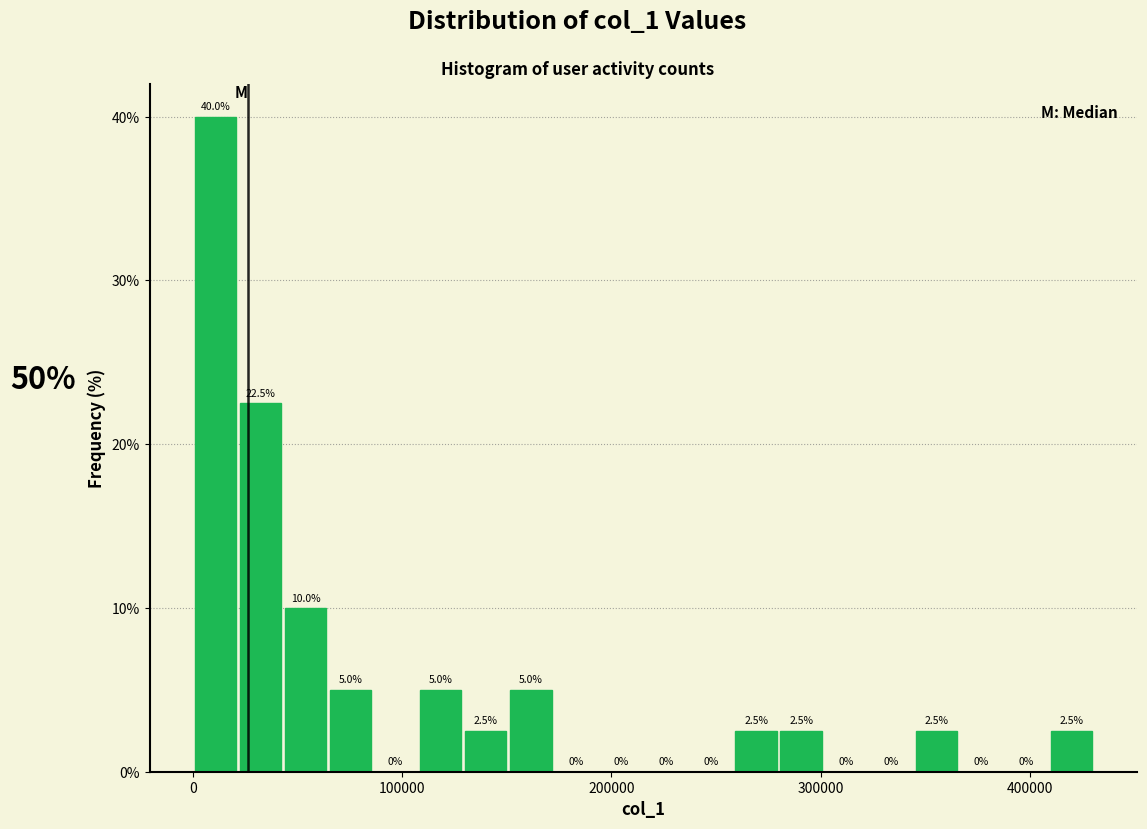

Around what value on the x-axis is the tallest bar? Give the approximate position of its centre, as read against the axis.

10000